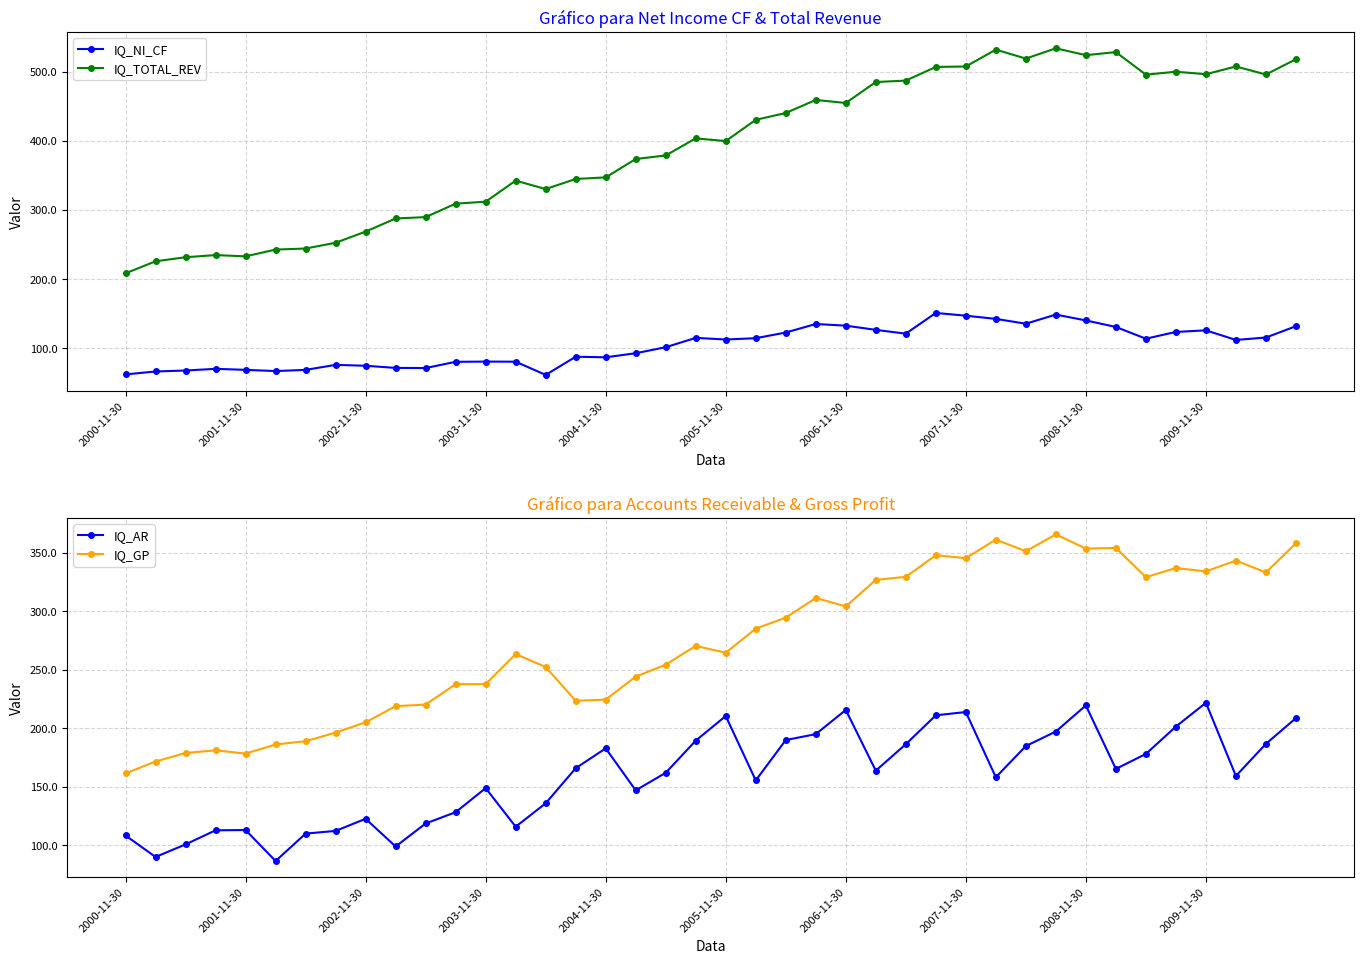

Count the number of data series in this chart.

4